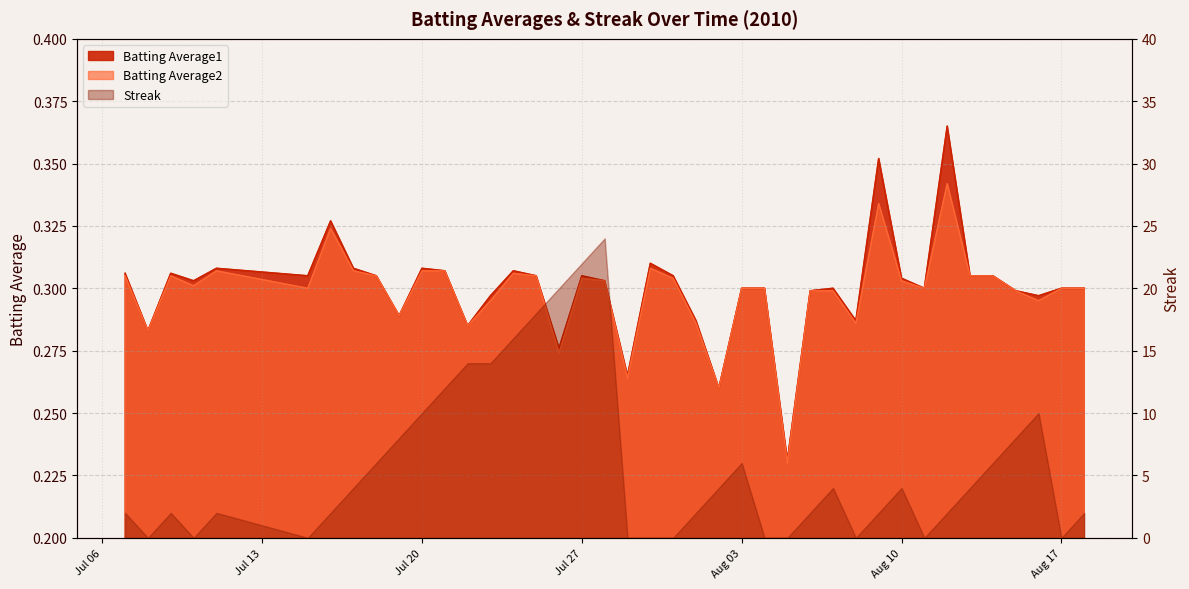

List the labels in order of Batting Average2 value, largest first.

2010-08-12, 2010-08-09, 2010-07-16, 2010-07-30, 2010-07-11, 2010-07-17, 2010-07-20, 2010-07-21, 2010-07-24, 2010-07-07, 2010-07-09, 2010-07-18, 2010-07-25, 2010-08-13, 2010-08-14, 2010-07-27, 2010-07-31, 2010-07-28, 2010-08-10, 2010-07-10, 2010-07-15, 2010-08-03, 2010-08-04, 2010-08-11, 2010-08-17, 2010-08-18, 2010-08-06, 2010-08-07, 2010-08-15, 2010-07-23, 2010-08-16, 2010-07-19, 2010-08-01, 2010-08-08, 2010-07-22, 2010-07-08, 2010-07-26, 2010-07-29, 2010-08-02, 2010-08-05